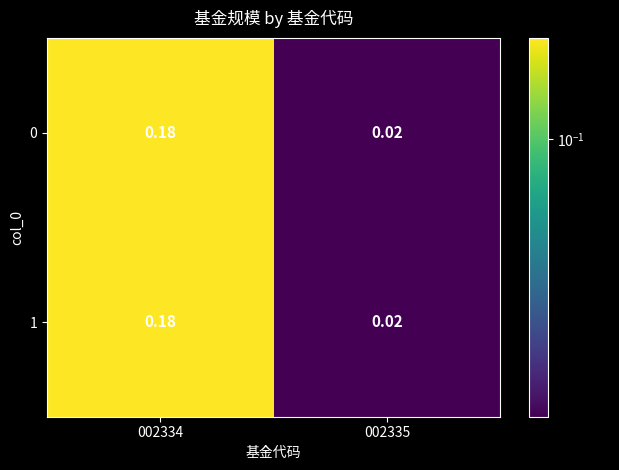

How many series are shown in this chart?

2